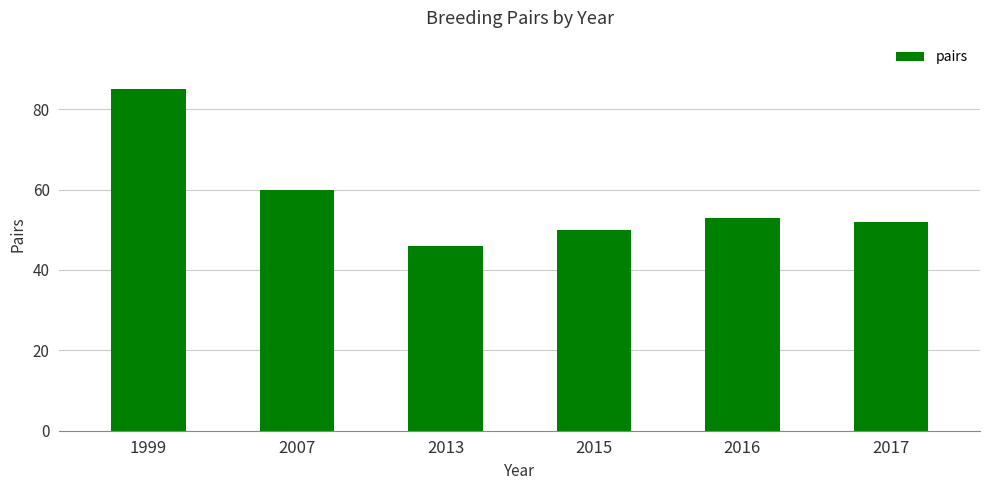

What is the sum of all values?

346